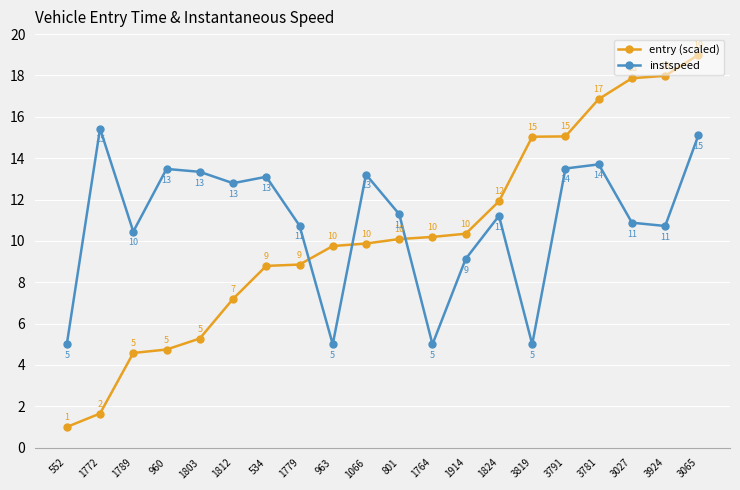

Between which two adjacent categories do entry (scaled) and instspeed first intersect?

1779 and 963